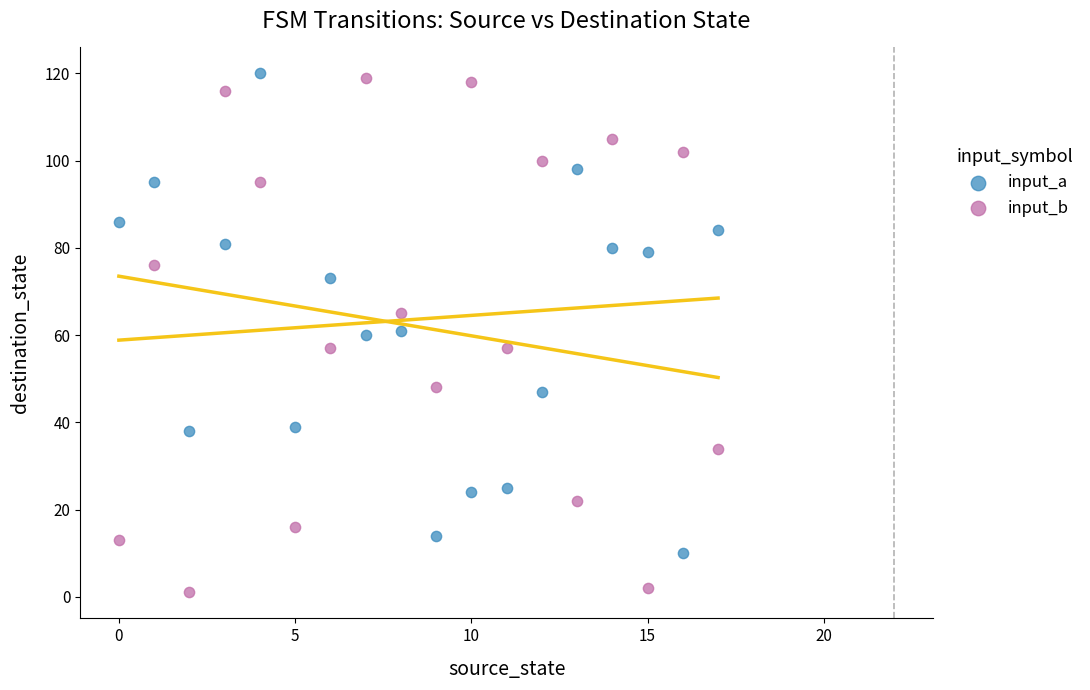

What are all the series names shown in the legend?

input_a, input_b